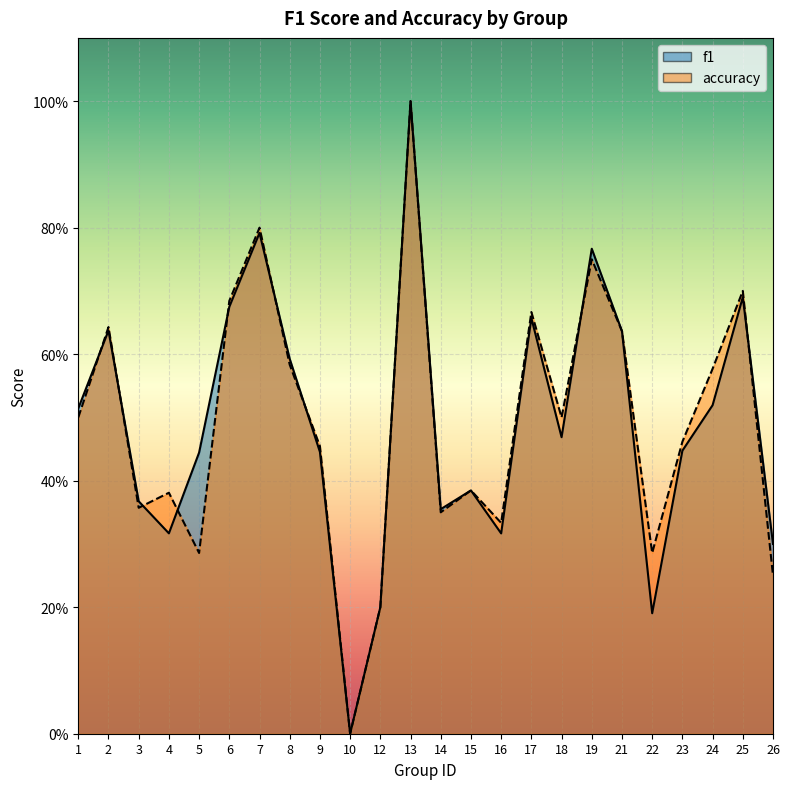

What is the difference between the second highest and second lowest values in the accuracy series?

0.6